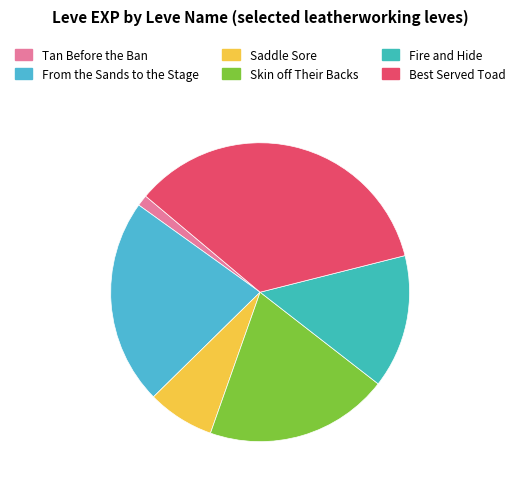

How much of the chart is everything except Fire and Hide?

85.6%